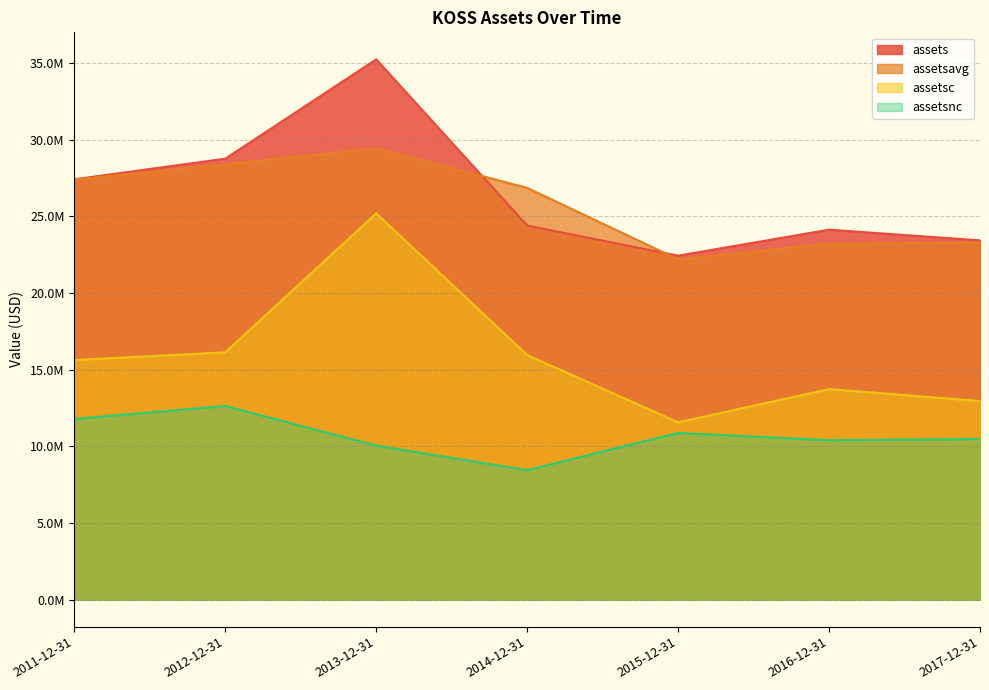

What are all the series names shown in the legend?

assets, assetsavg, assetsc, assetsnc